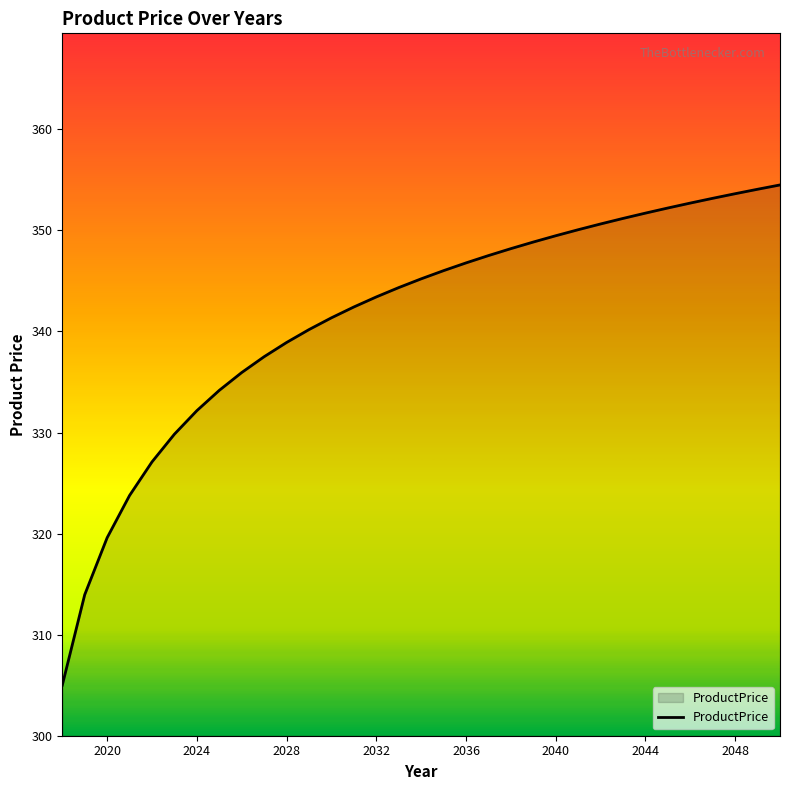

What is the difference between the maximum and minimum values?

49.5